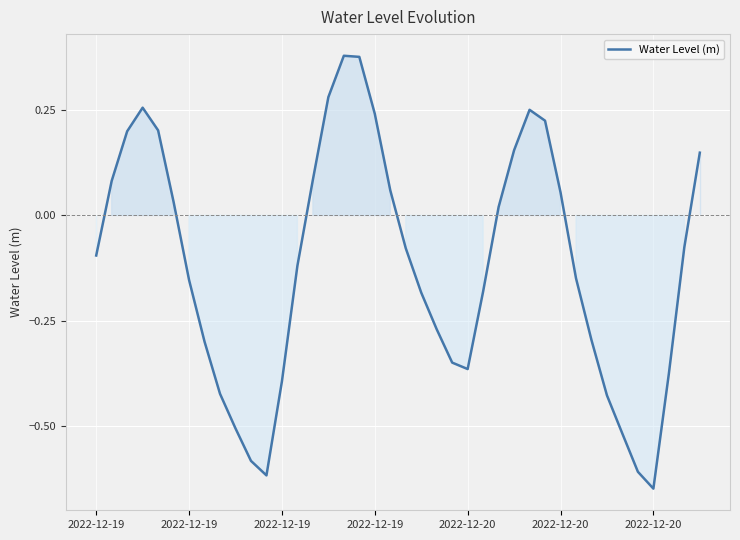

What is the difference between the maximum and minimum values?

1.0